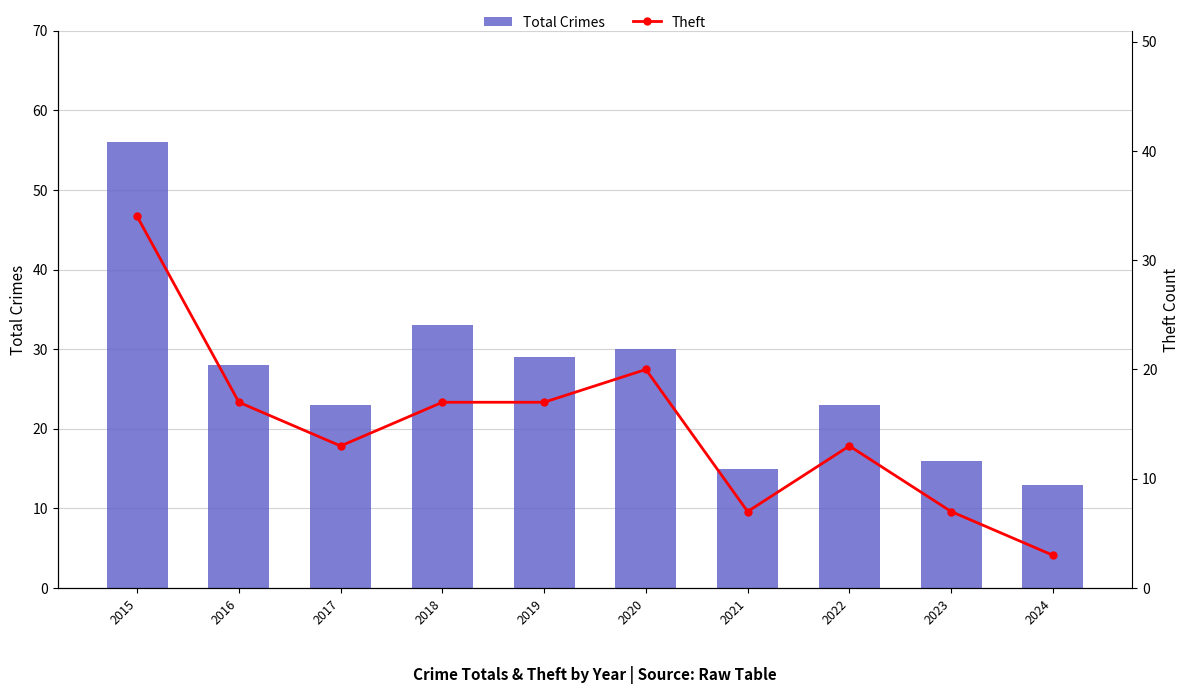

What is the difference between the second highest and second lowest values in the Theft series?

13